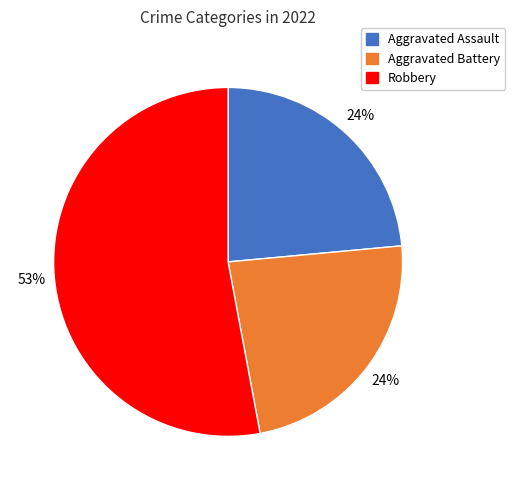

What is the ratio of the value at Robbery to the value at Aggravated Battery?

2.2